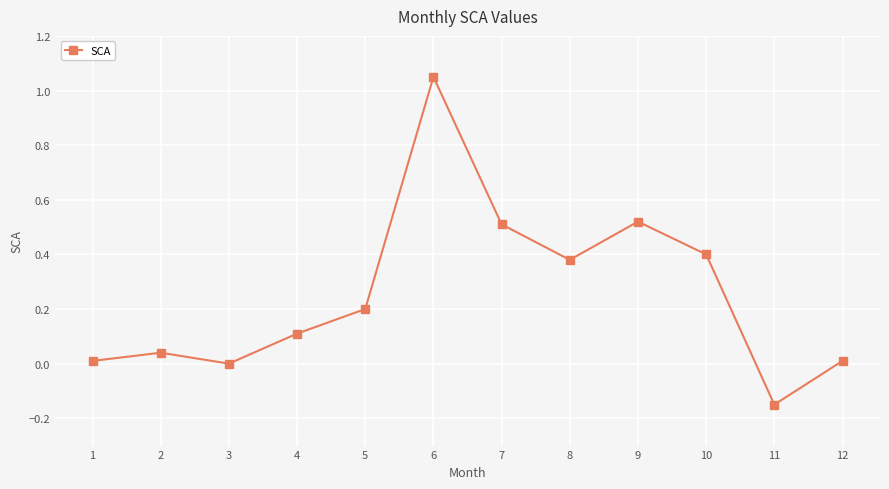

What is the average value?

0.3